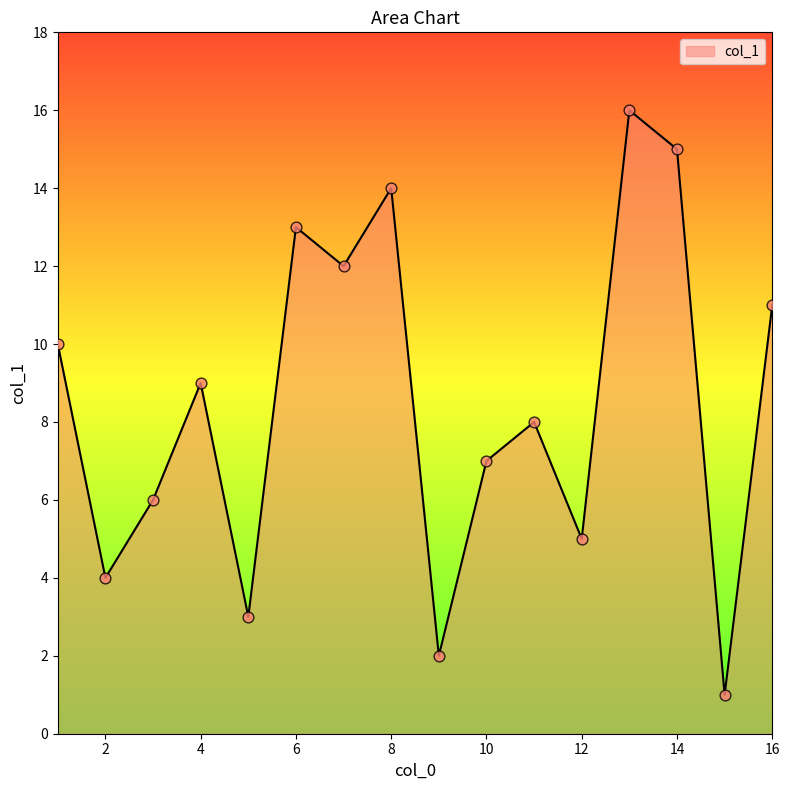

What is the difference between the maximum and minimum values?

15